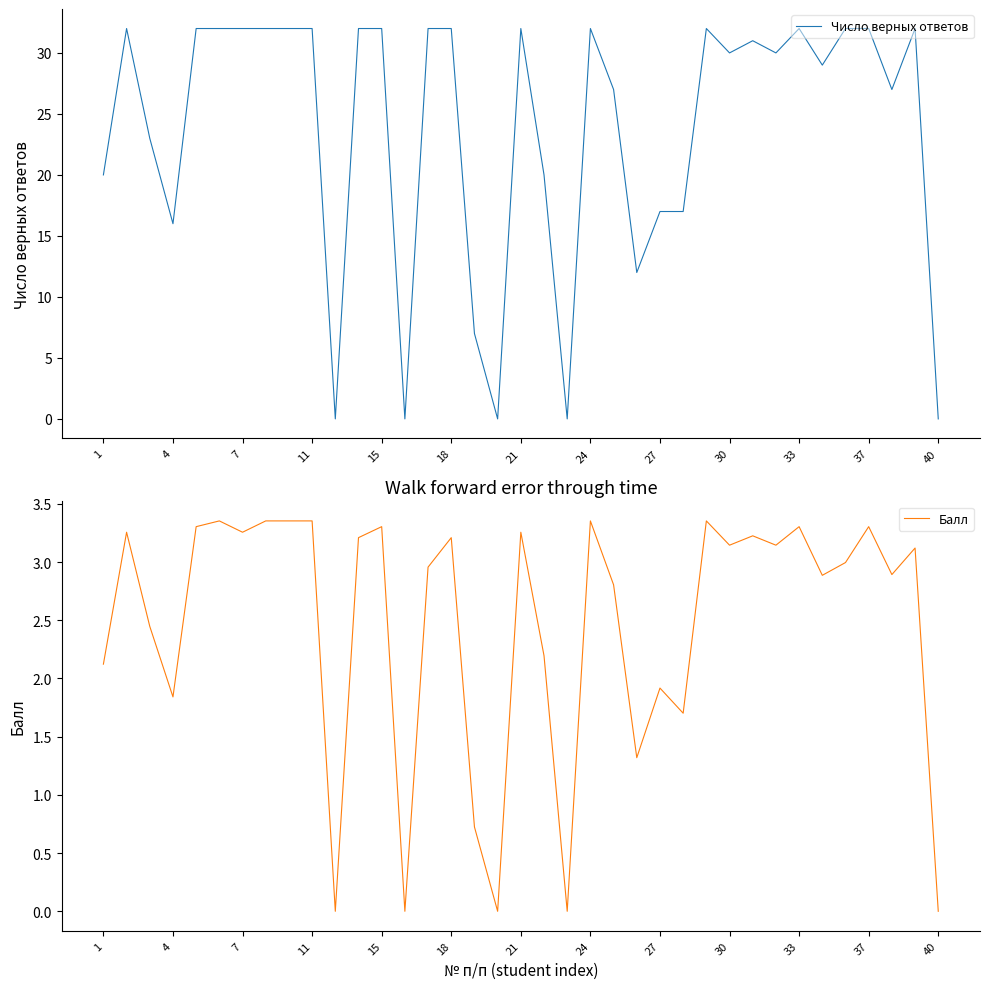

What is the average value of the Число верных ответов series?

24